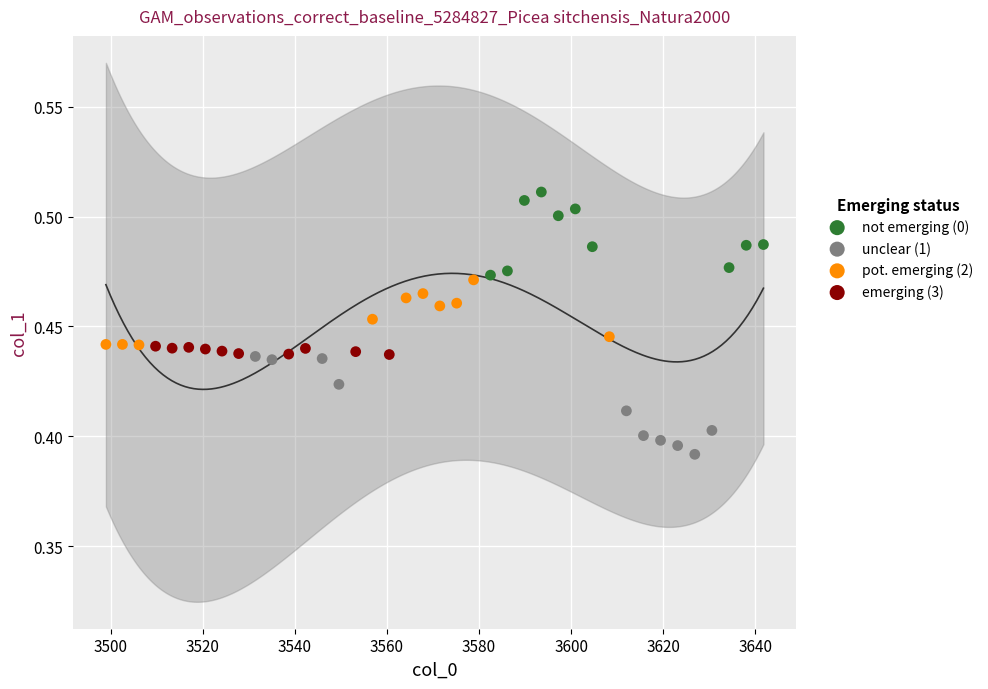

Which series reaches the maximum Y coordinate?

not emerging (0)